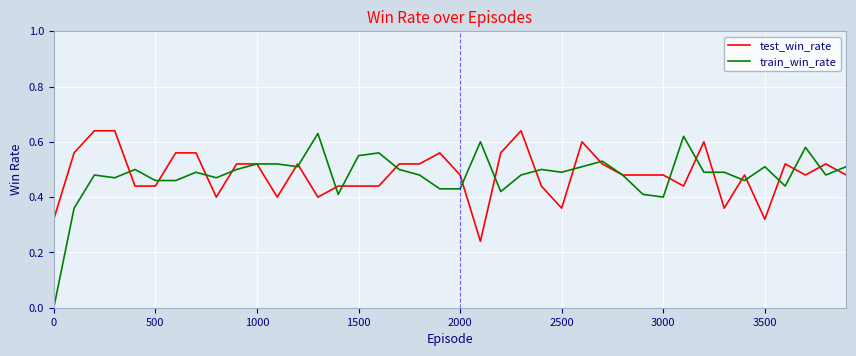

Does the chart display data point markers on the line(s)?

No